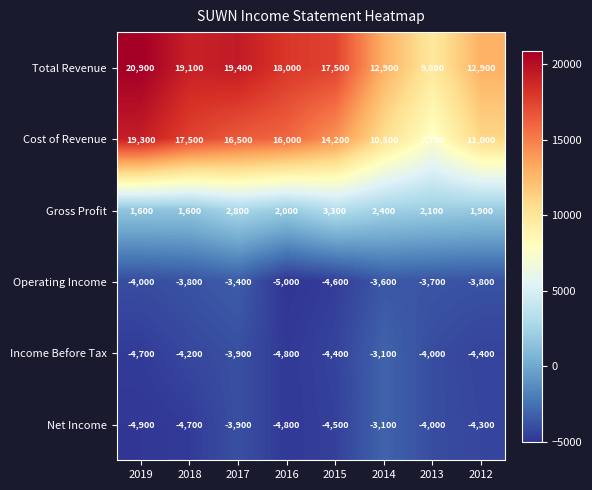

What is the minimum value shown in the chart?

-5000